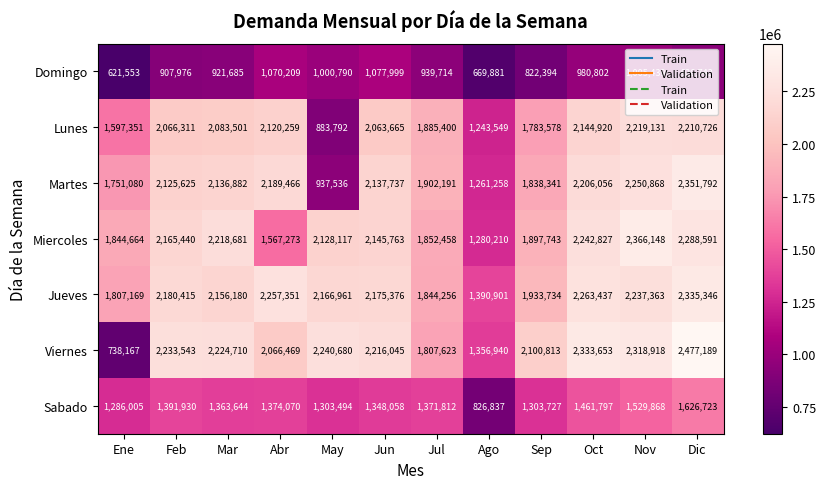

Which series has the largest range (max minus min)?

Viernes